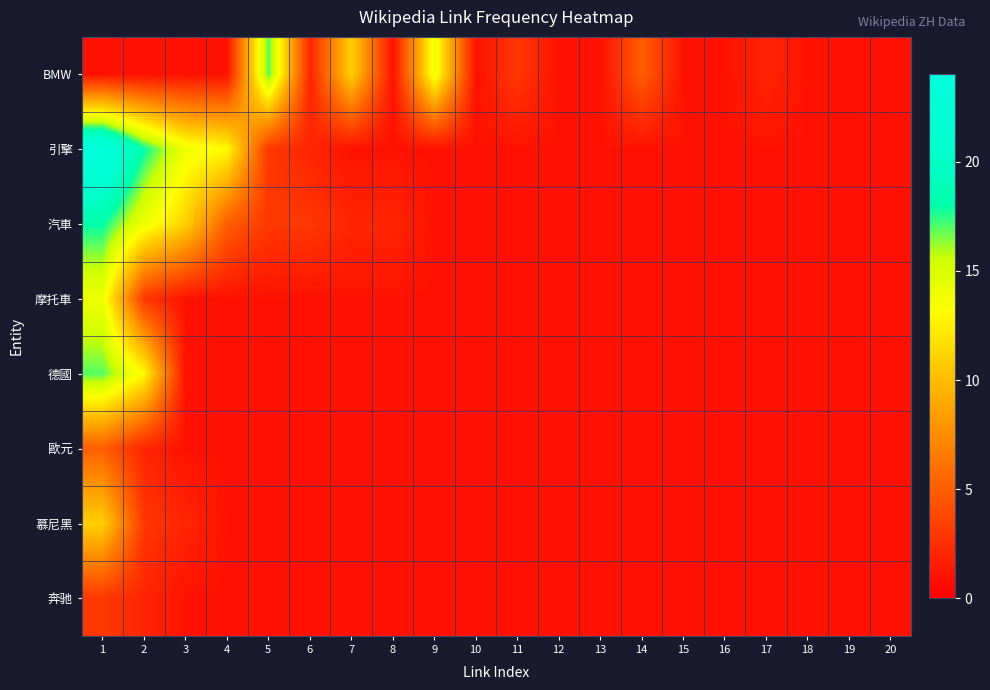

Which label corresponds to the largest value in the chart?

1